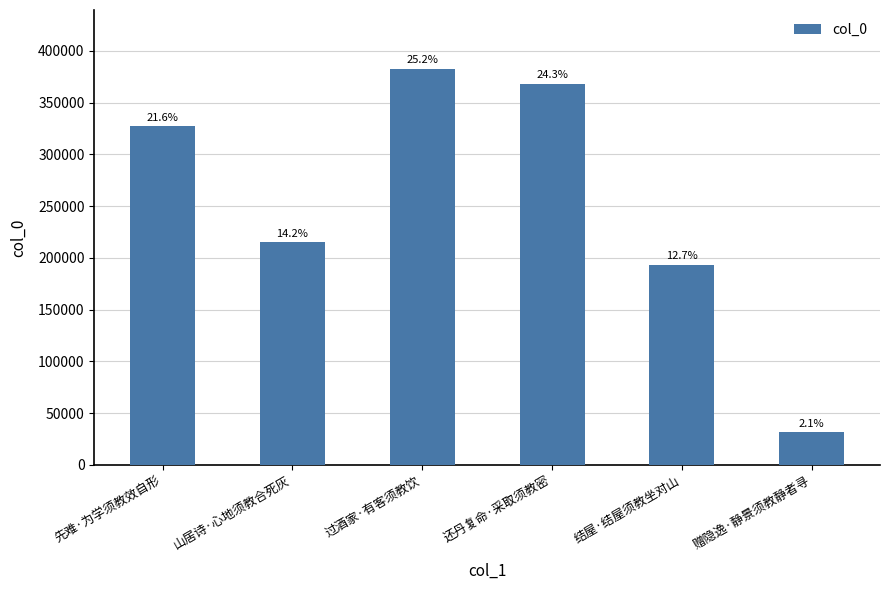

What is the value of the 4th bar from the left?

368124